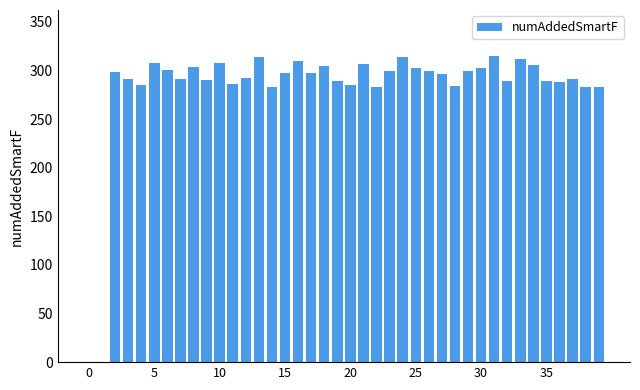

Does the chart contain stacked bars?

No